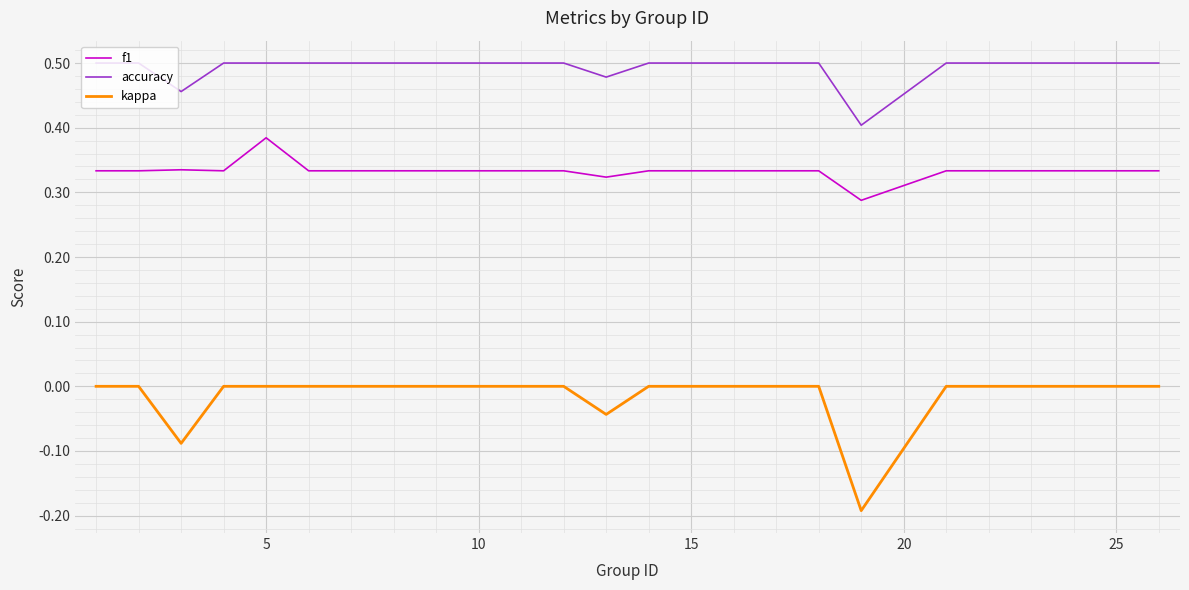

Rank the series by their maximum value, from lowest to highest.

kappa, f1, accuracy